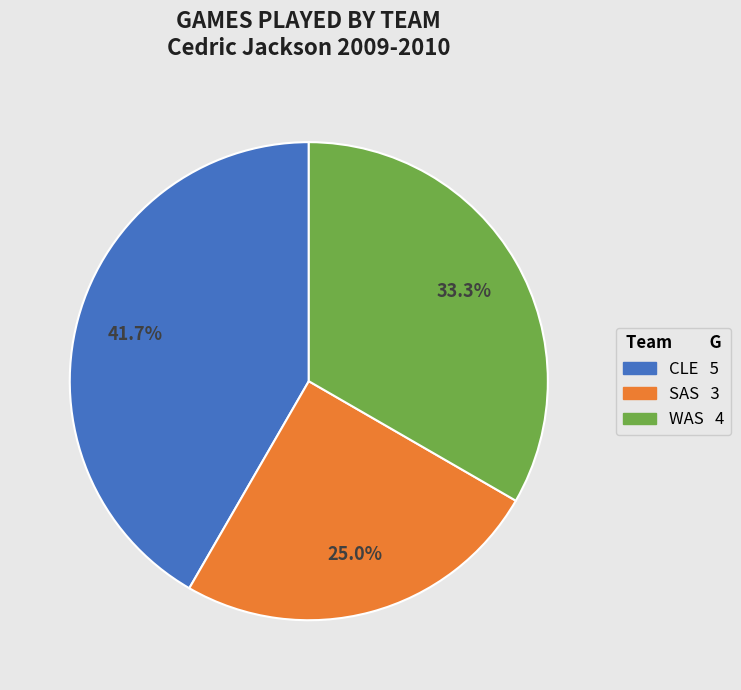

How many slices are in this pie chart?

3